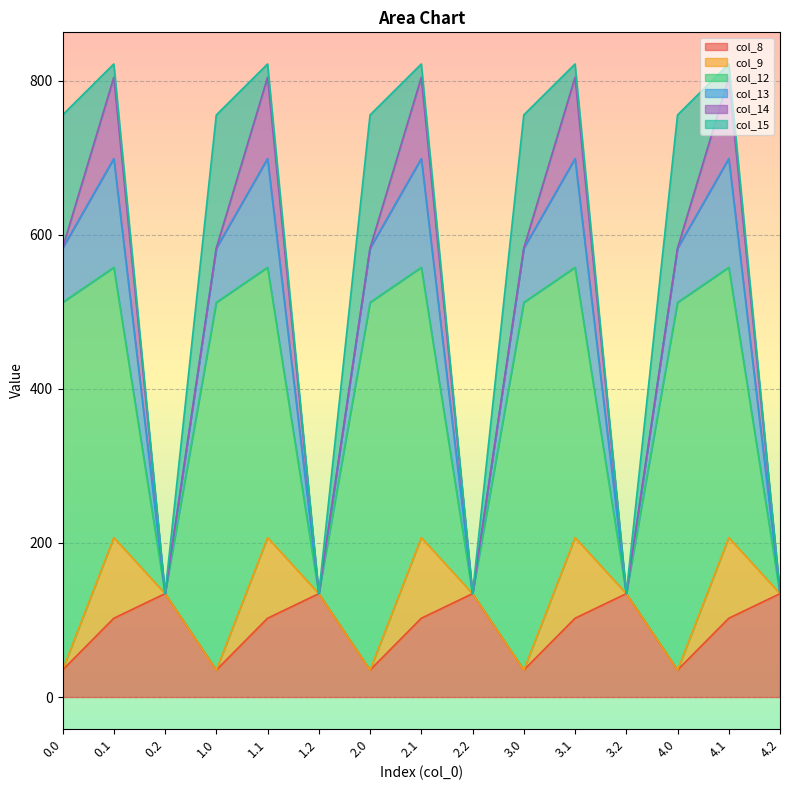

Is it true that col_14 equals 23.6 at 2.1?

False